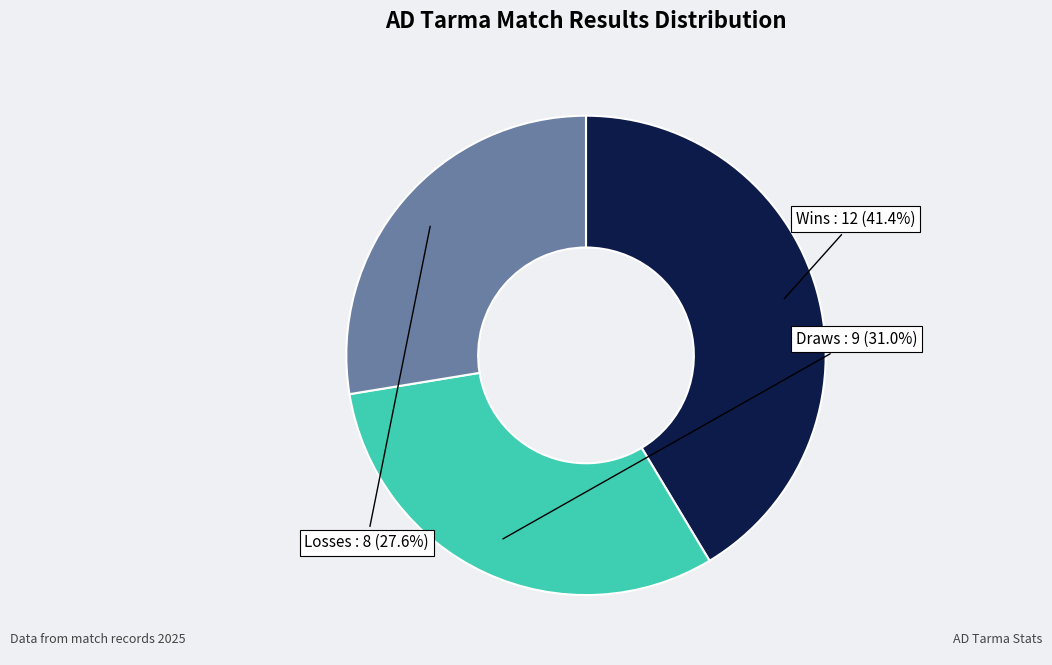

Approximately how many times larger is the value at Losses compared to Draws?

0.9